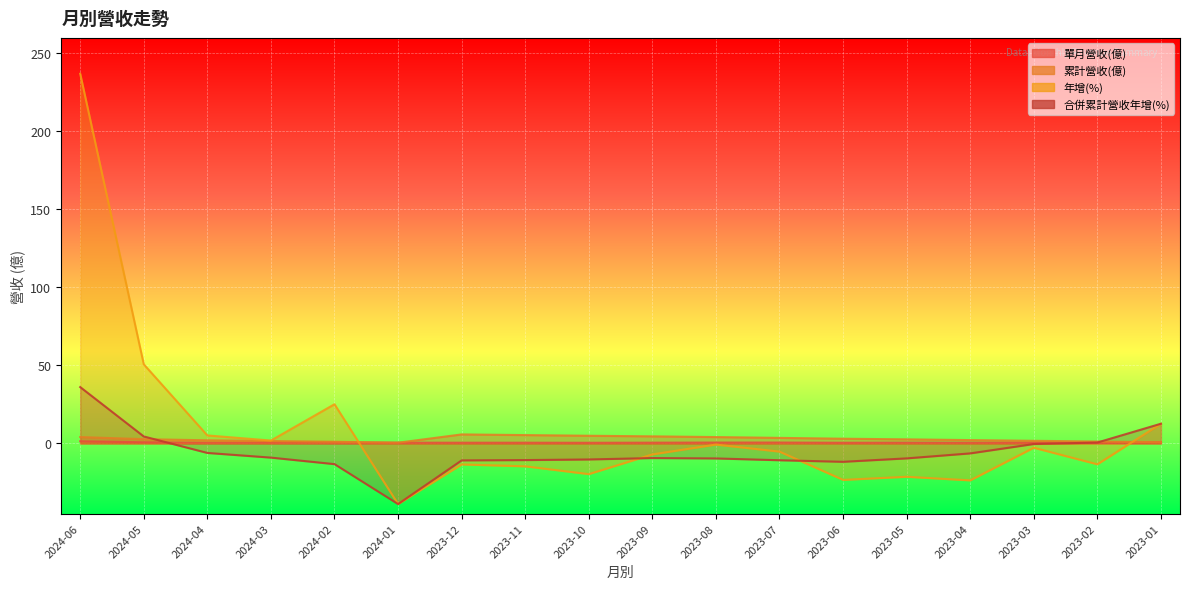

At how many categories does at least one series exceed 220?

1